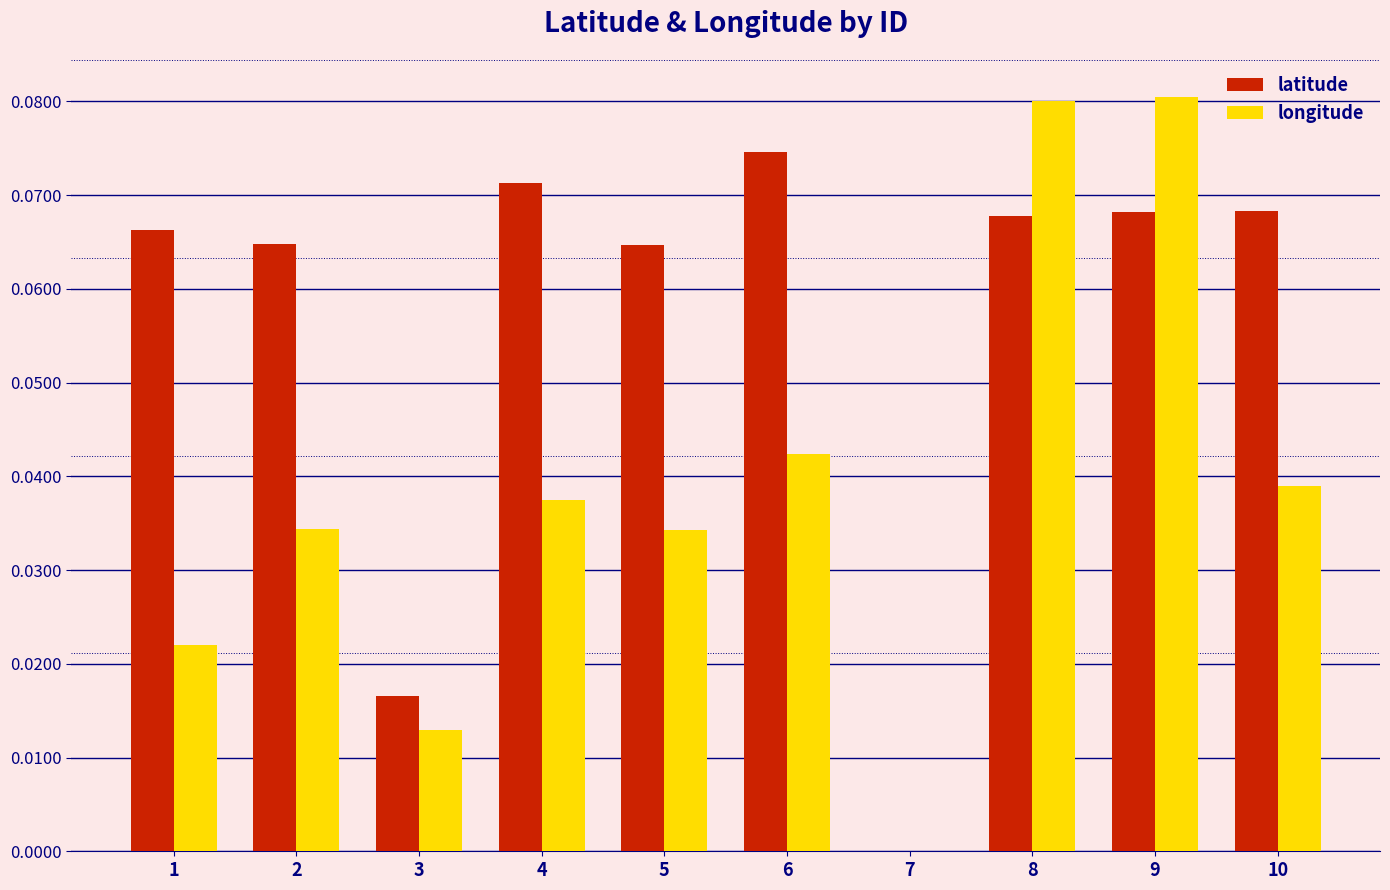

What is the sum of all latitude values?

0.6